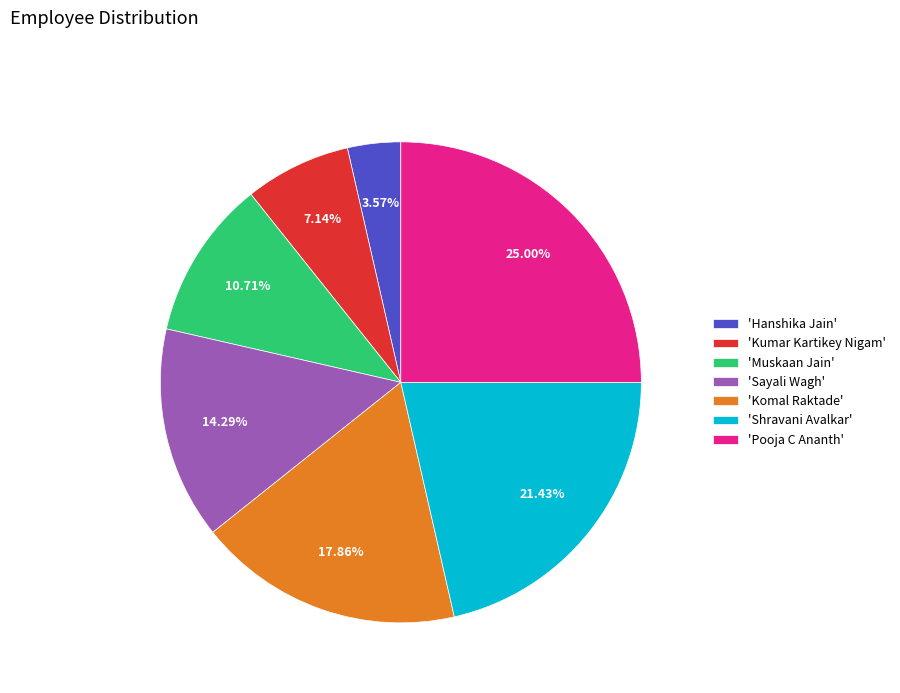

To the nearest percent, what is the difference between the largest and smallest slice percentages?

21%